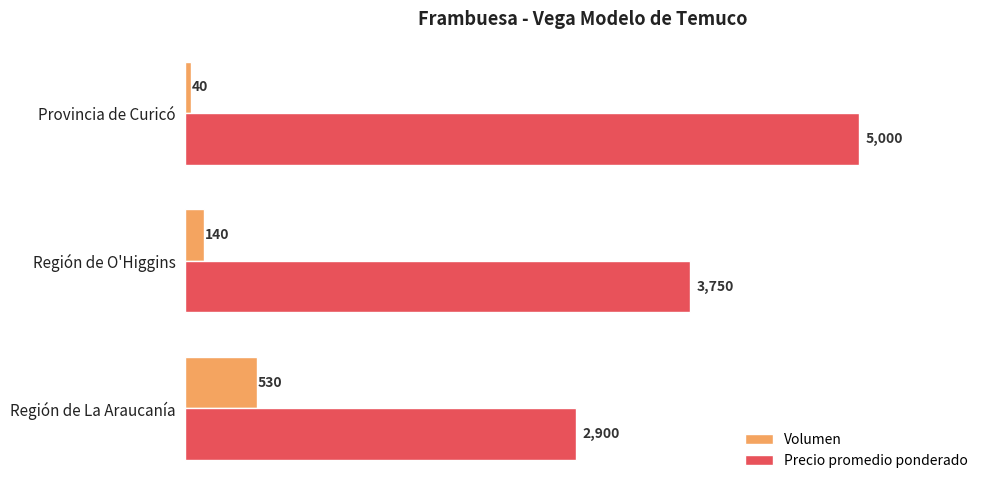

List the series in order of their overall mean, lowest first.

Volumen, Precio promedio ponderado